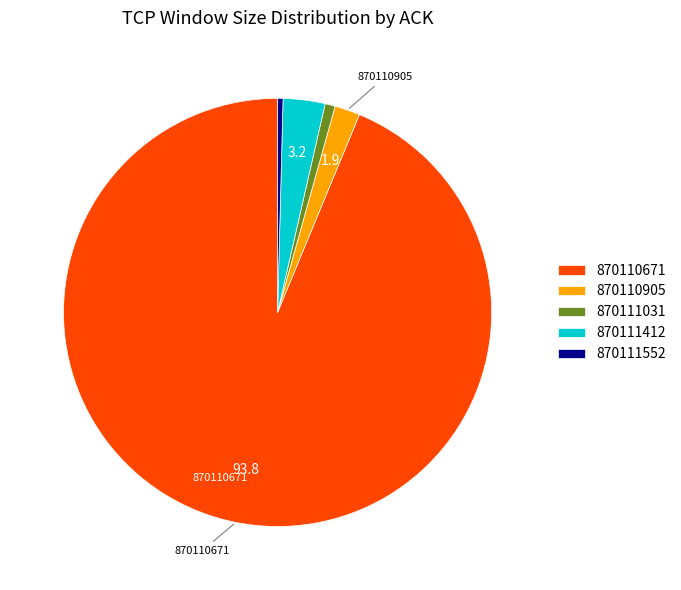

Which has a higher value, 870111031 or 870110905?

870110905